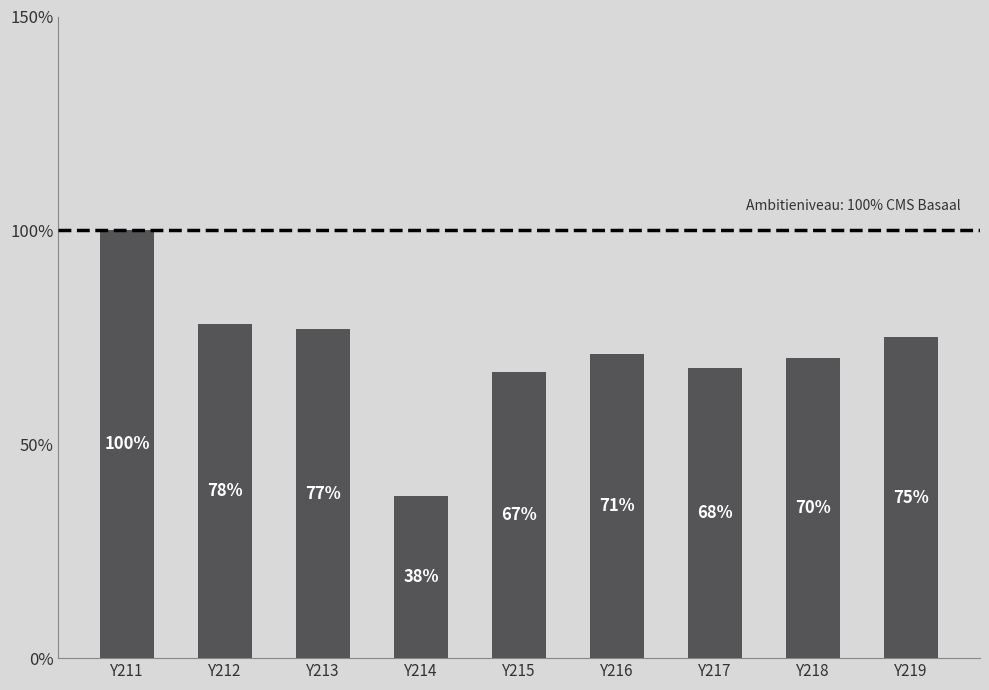

What is the change in value from Y214 to Y217?

+0.3